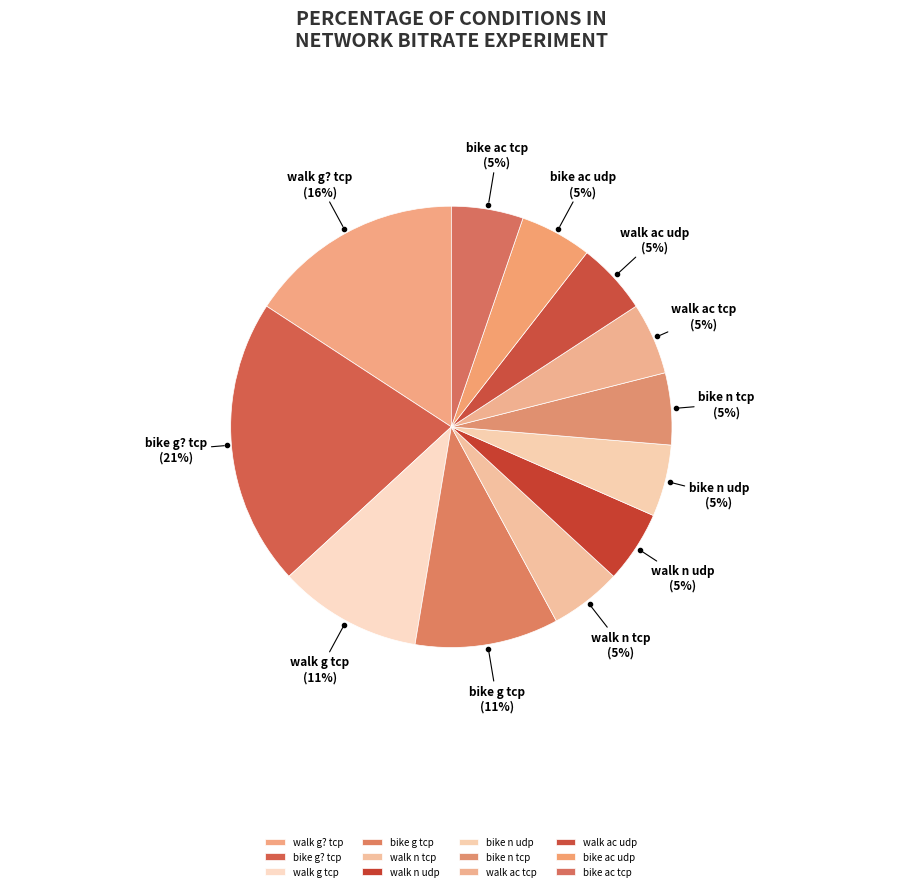

Combined, do bike n udp and walk ac udp account for over 50%?

No